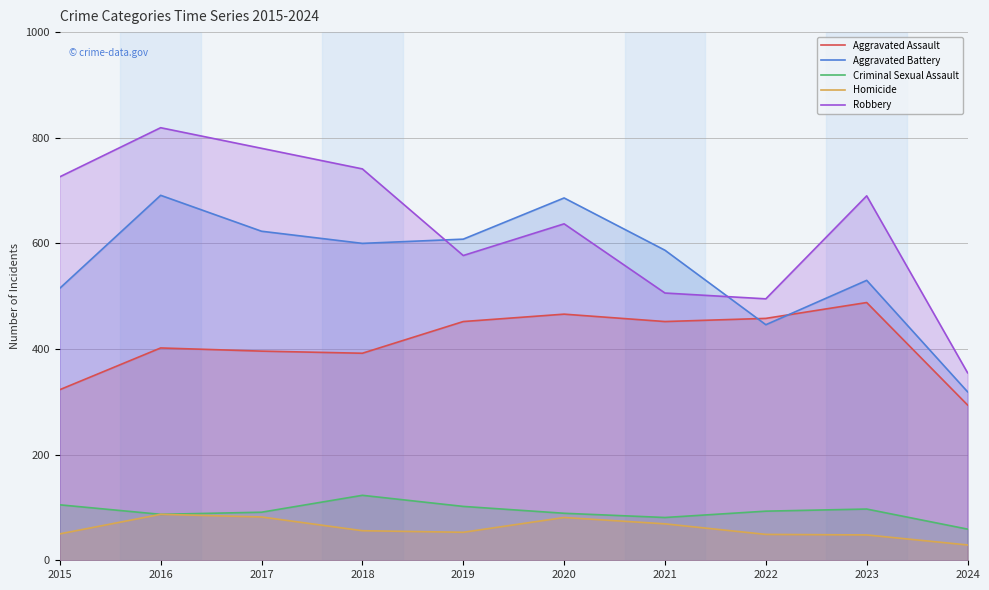

At which label is Robbery closest to 587?

2019